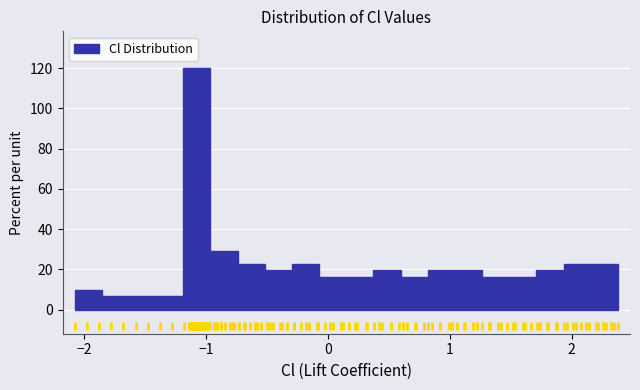

Around what value on the x-axis is the tallest bar? Give the approximate position of its centre, as read against the axis.

-1.1